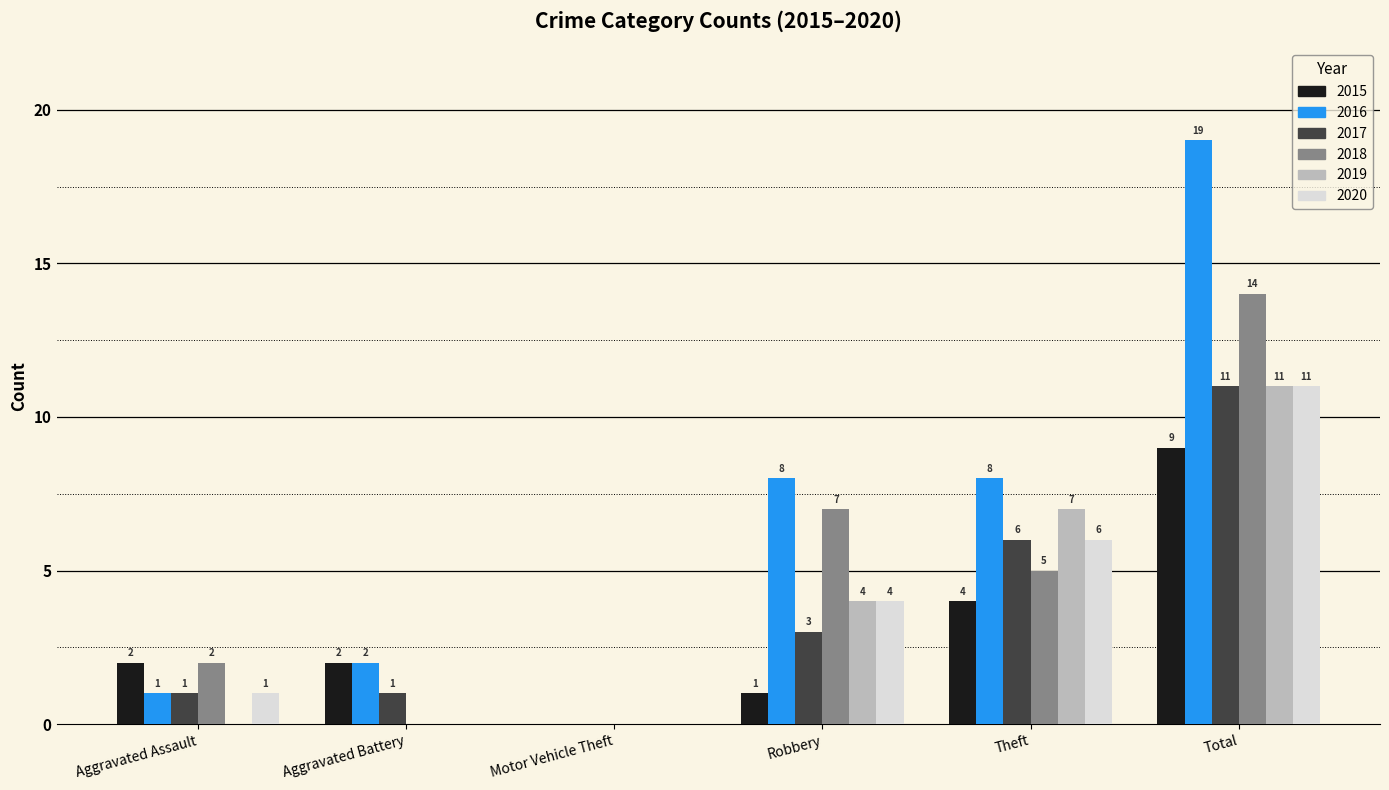

At which label is 2020 closest to 5?

Robbery